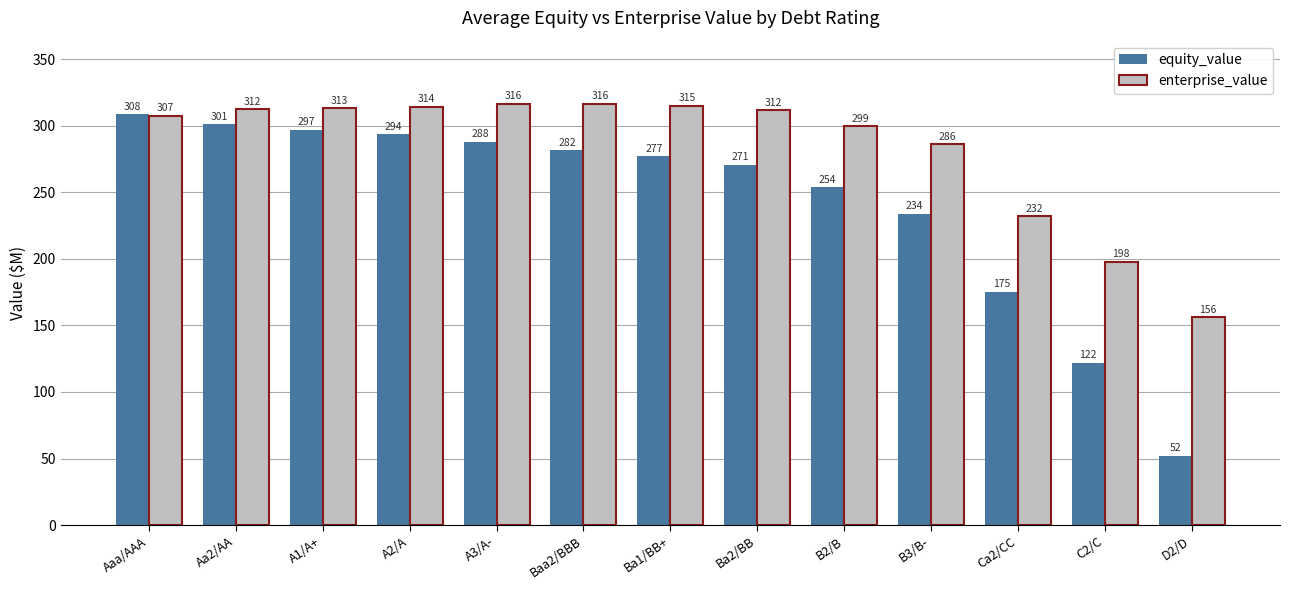

At which label is equity_value closest to 180?

Ca2/CC